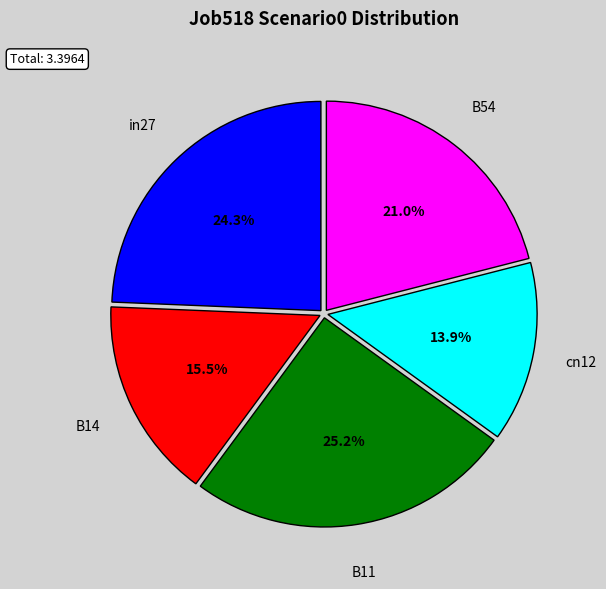

Is there a majority slice in this chart?

No